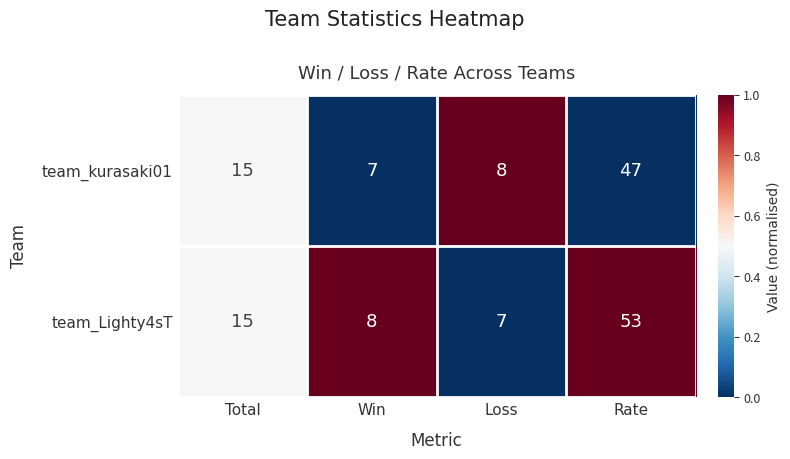

At which category is the sum across all series the highest?

Rate